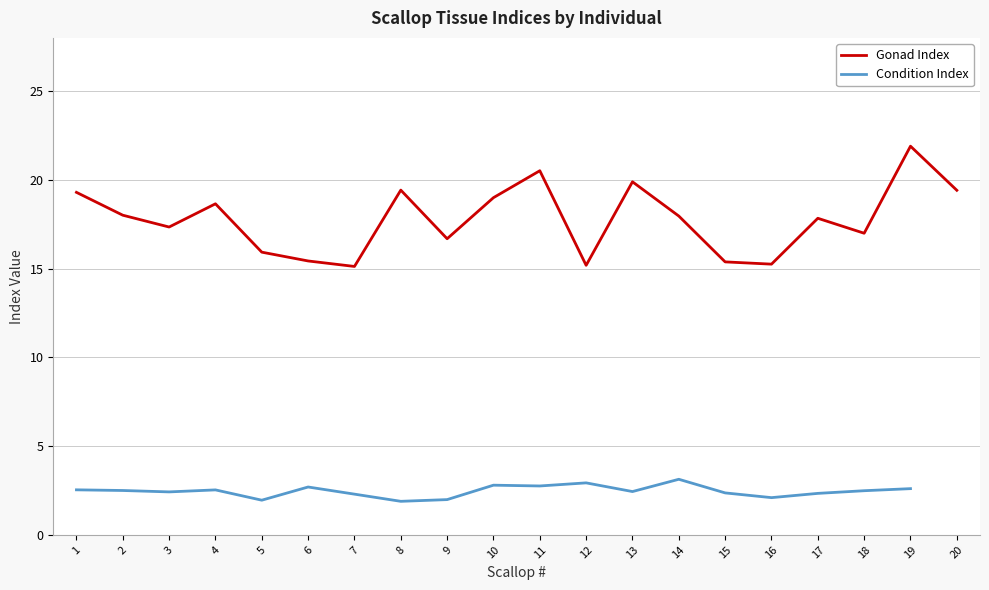

The Gonad Index series shows 3.9 at 16. True or false?

False